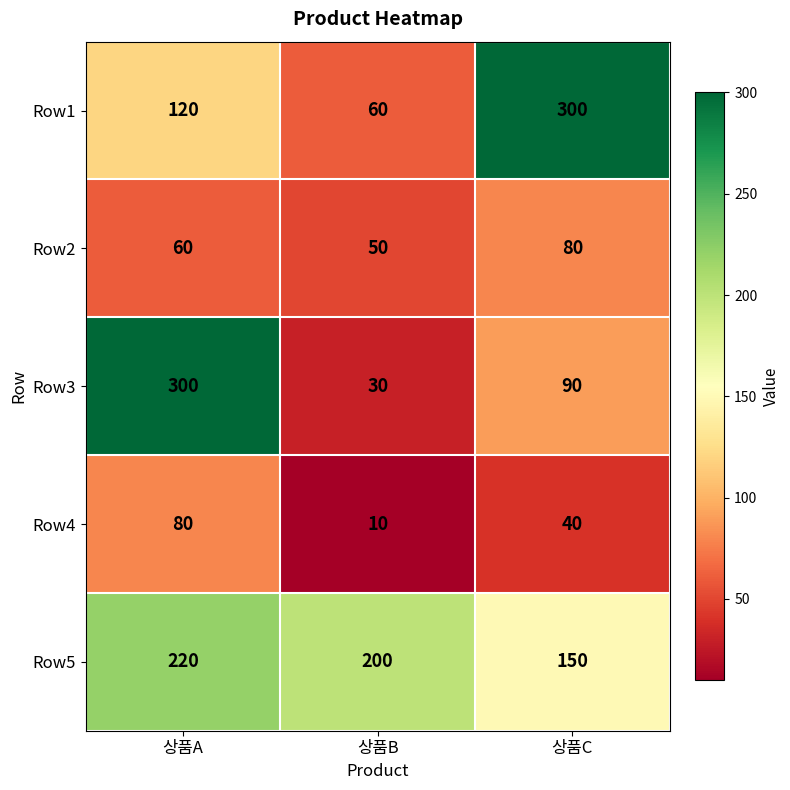

Which category has the lowest value in the Row3 series?

상품B